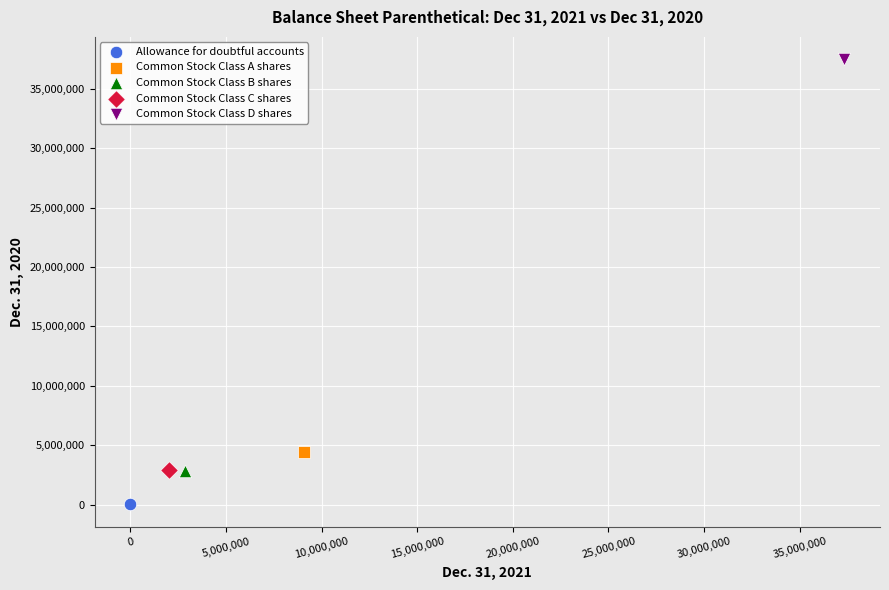

What are all the series names shown in the legend?

Allowance for doubtful accounts, Common Stock Class A shares, Common Stock Class B shares, Common Stock Class C shares, Common Stock Class D shares